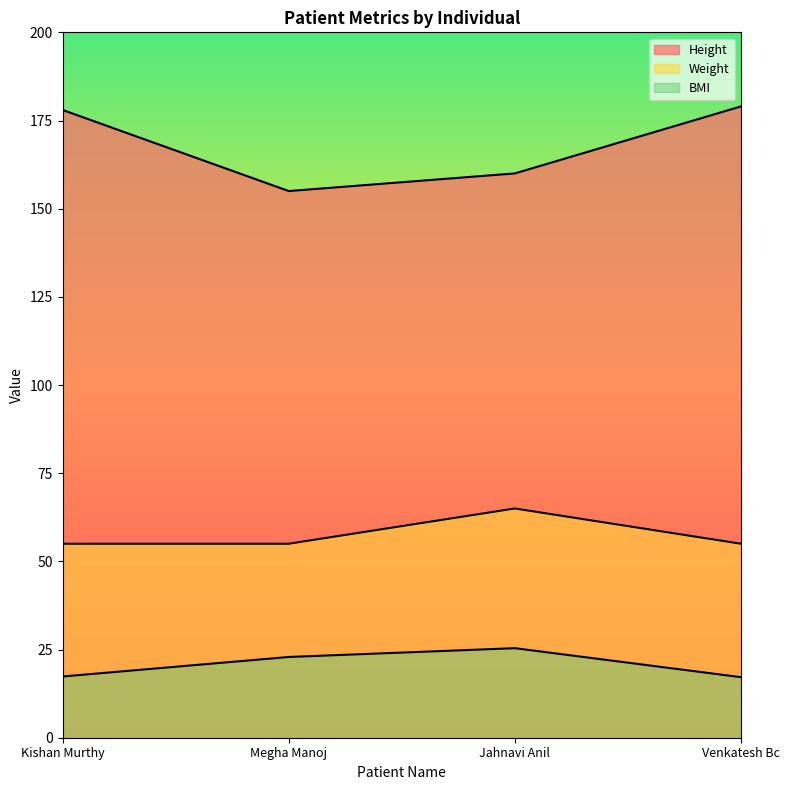

How many data points in BMI are less than 22?

2